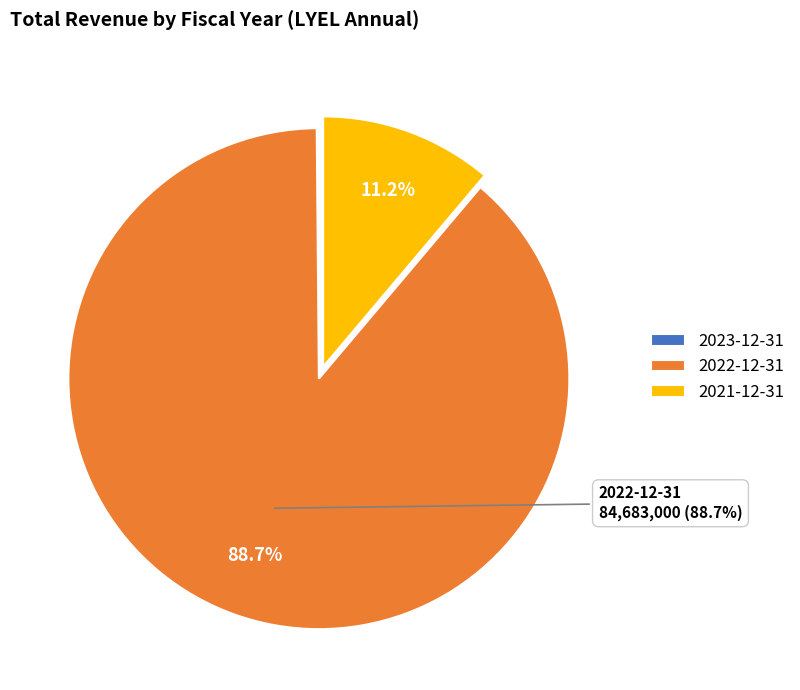

To the nearest percent, what percentage of the pie is 2021-12-31?

11%